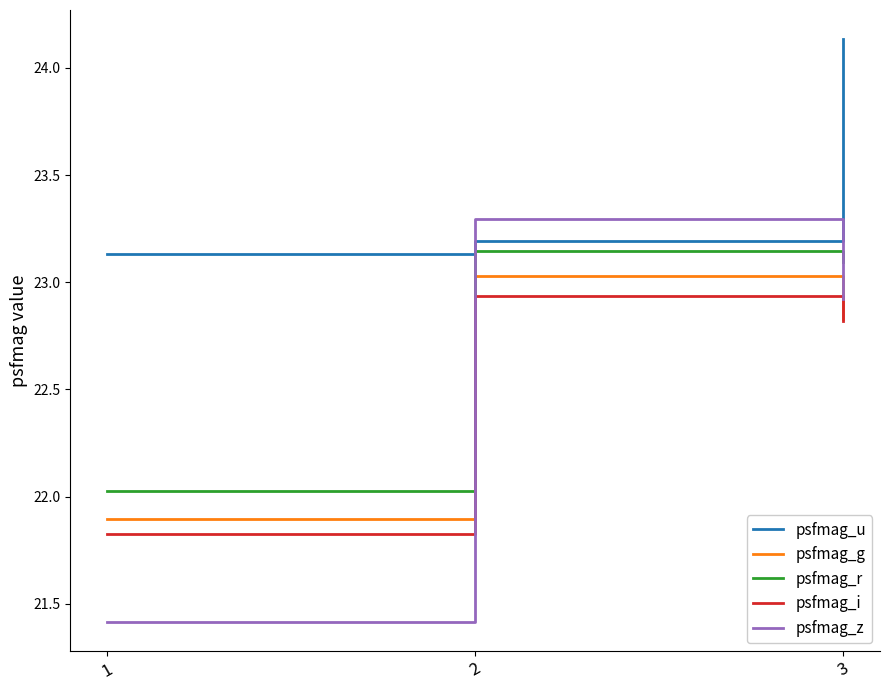

Between 1 and 2, which series saw the biggest shift?

psfmag_z